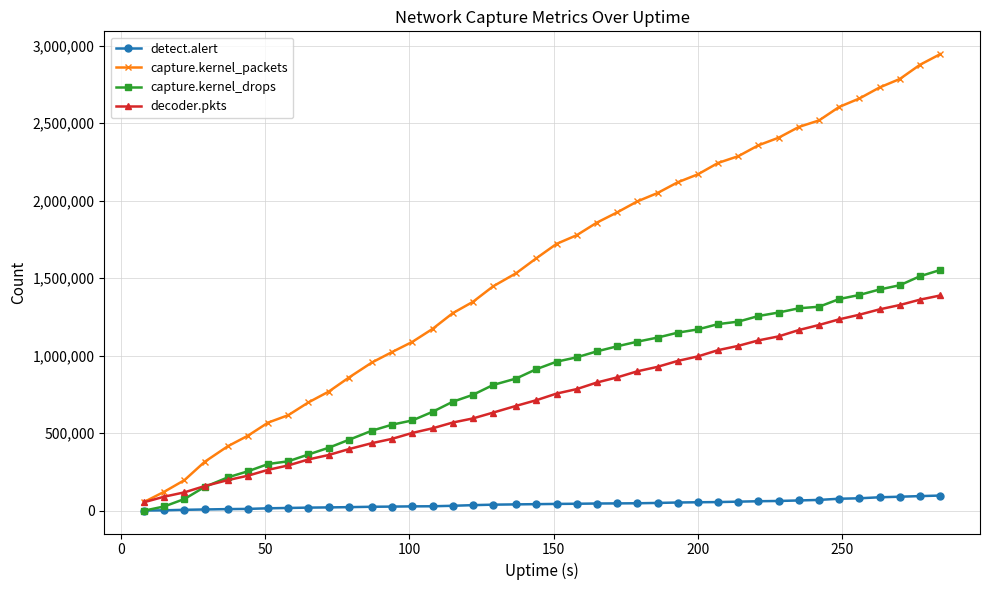

Which series has the largest total across all categories?

capture.kernel_packets